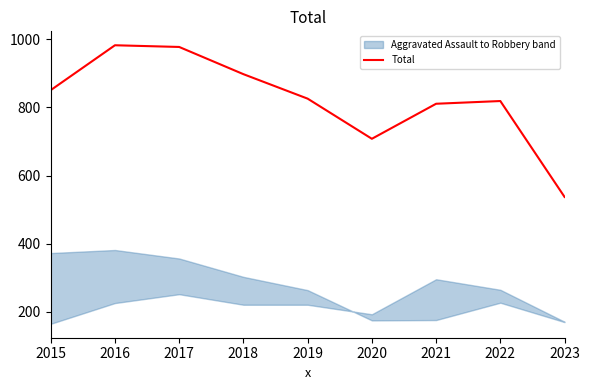

Count the number of values greater than 826.

4